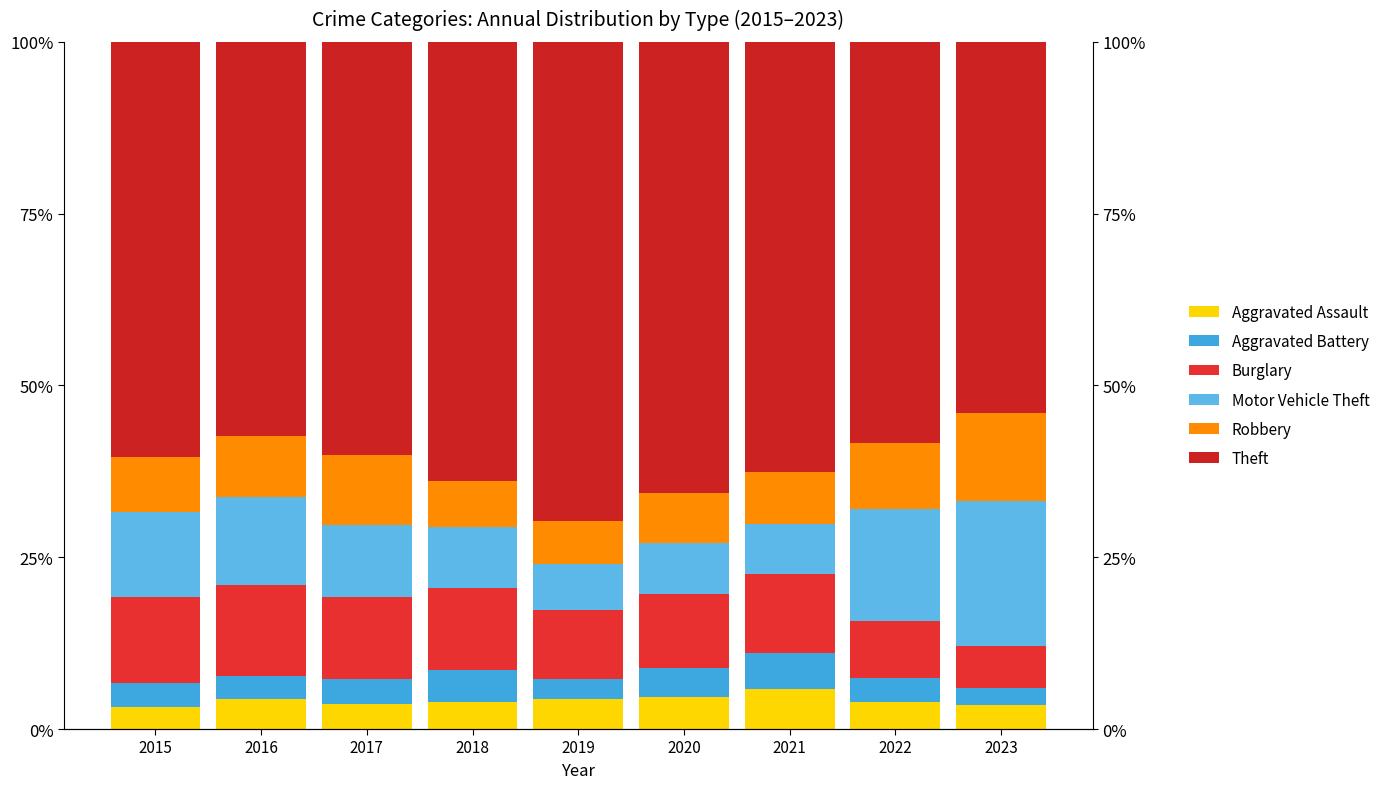

What is the difference between the second highest and second lowest values in the Burglary series?

4.3